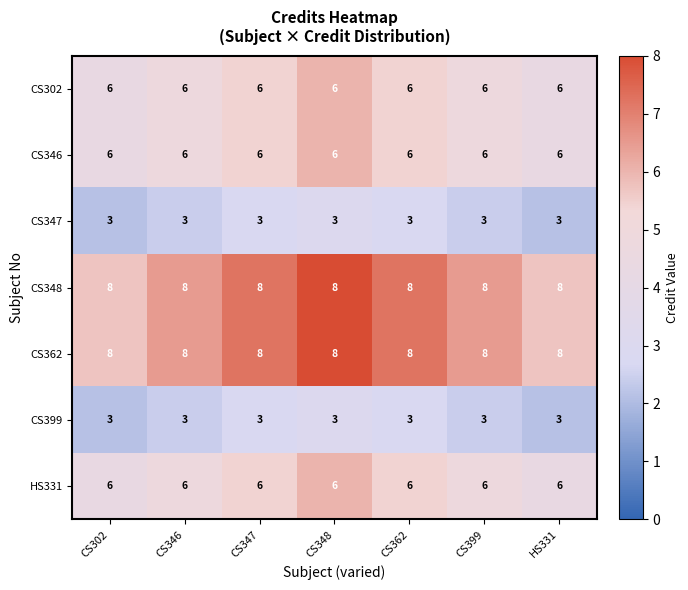

What is the lowest value of the CS302 series?

6